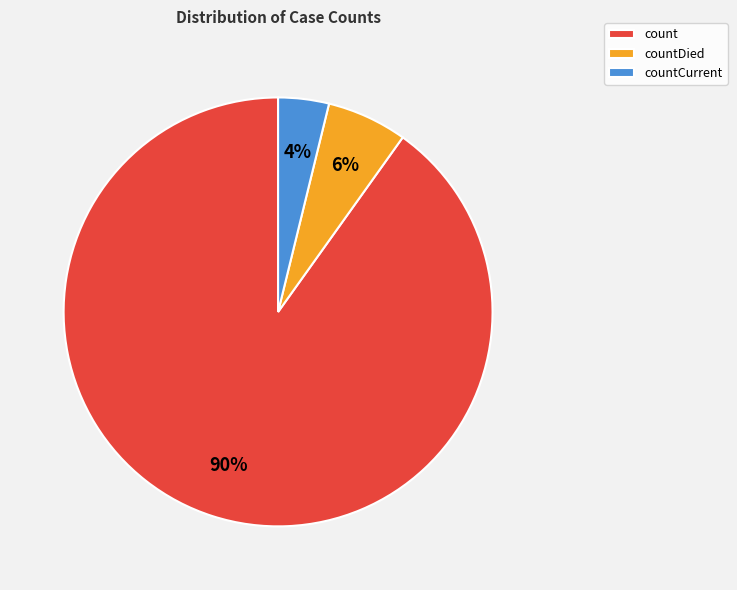

True or false: countDied accounts for 6% of the total.

True